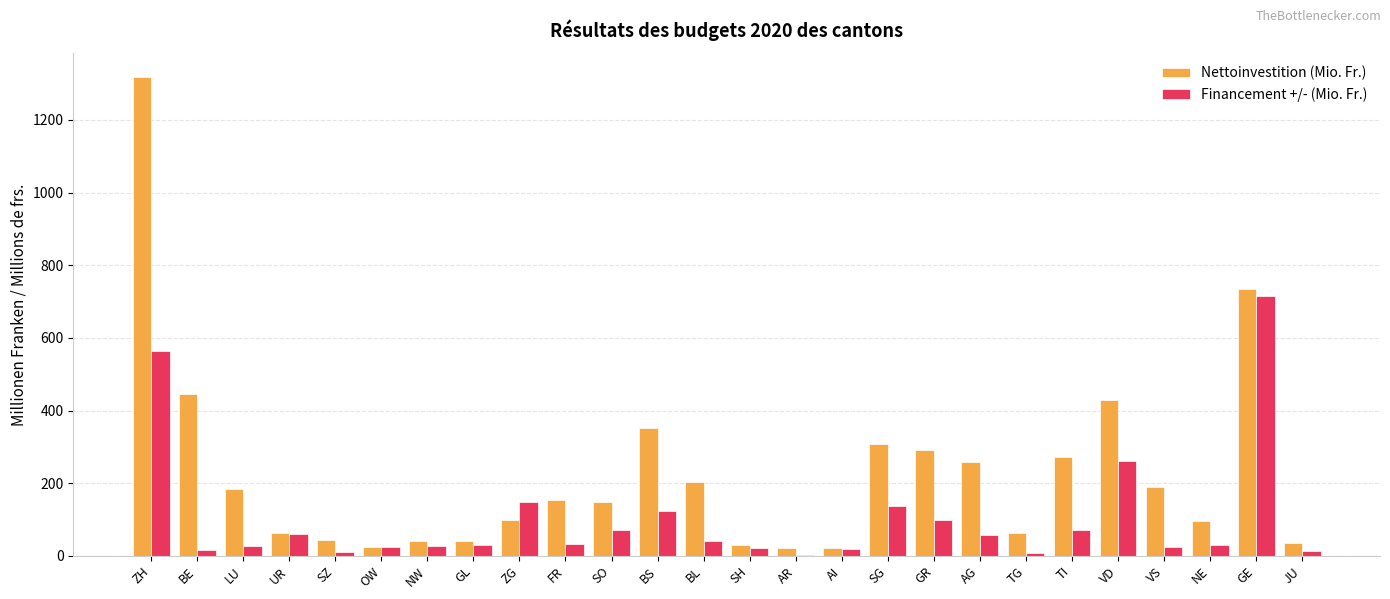

The Financement +/- (Mio. Fr.) series shows 159.8 at GR. True or false?

False